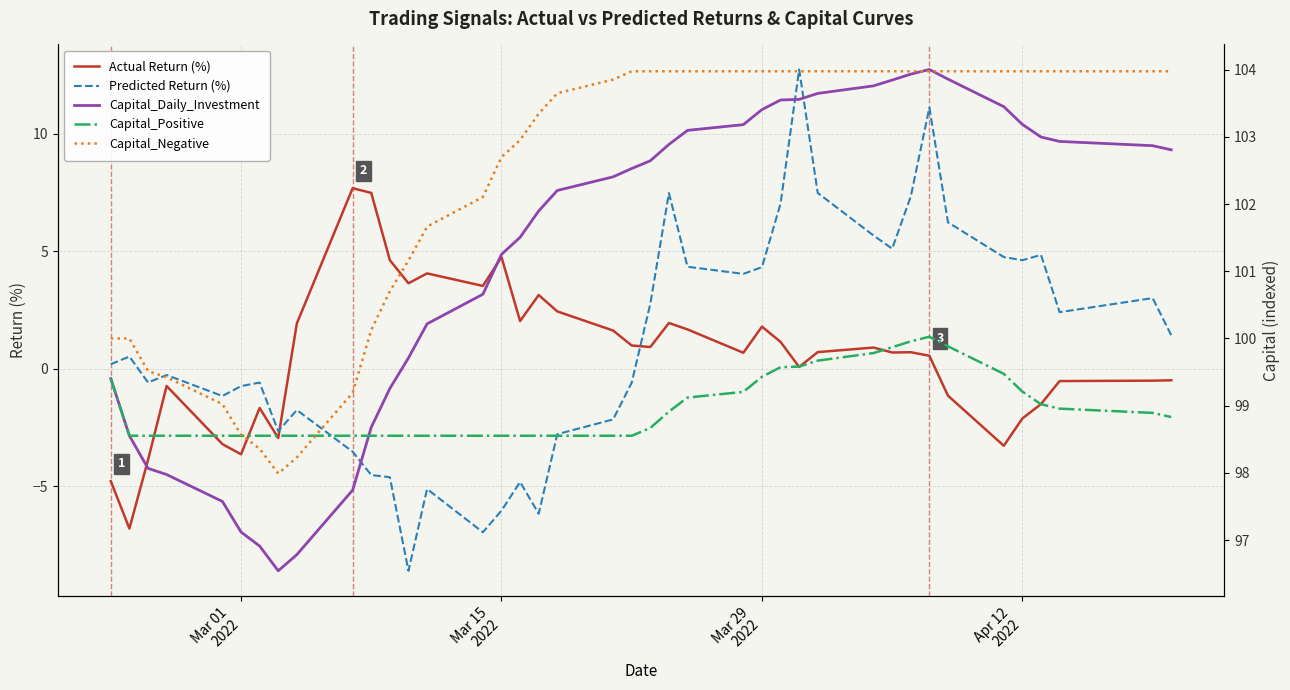

How many positive values does the Predicted Return (%) series have?

21